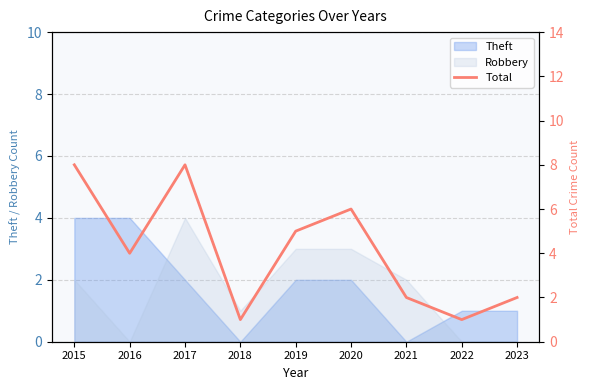

What is the value of the 1st point from the left?

8